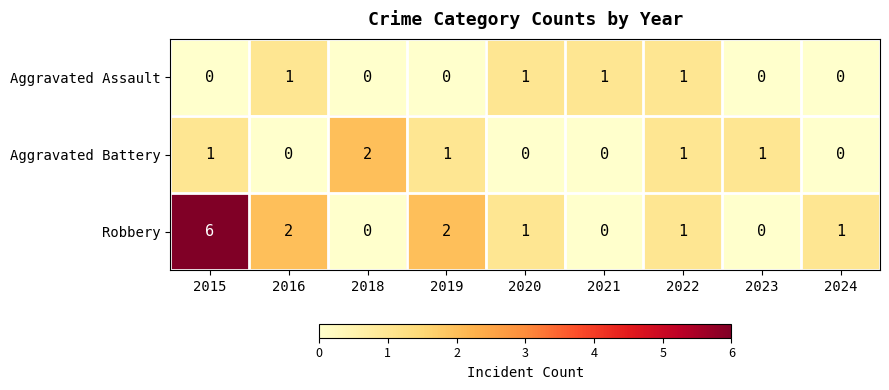

The value of Aggravated Battery at 2021 is 0. True or false?

True